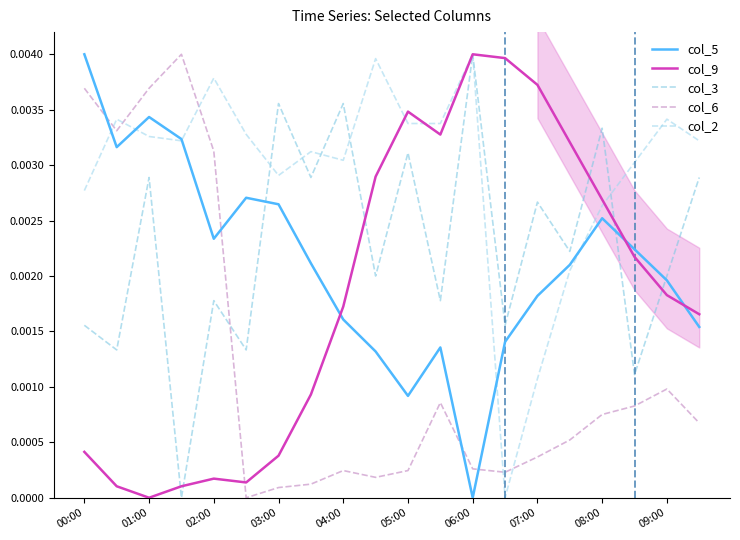

Is it true that col_9 equals 0.0 at 13?

False